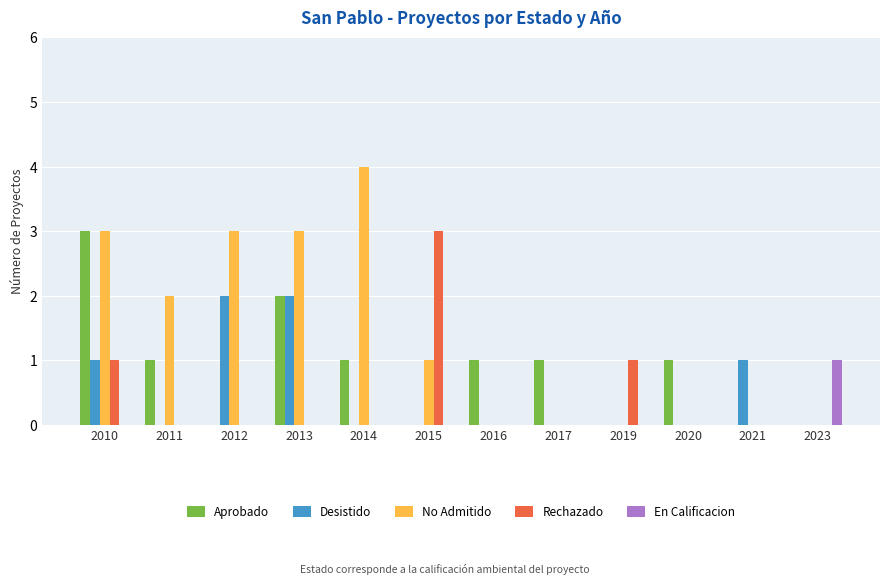

What is the sum of all Aprobado values?

10